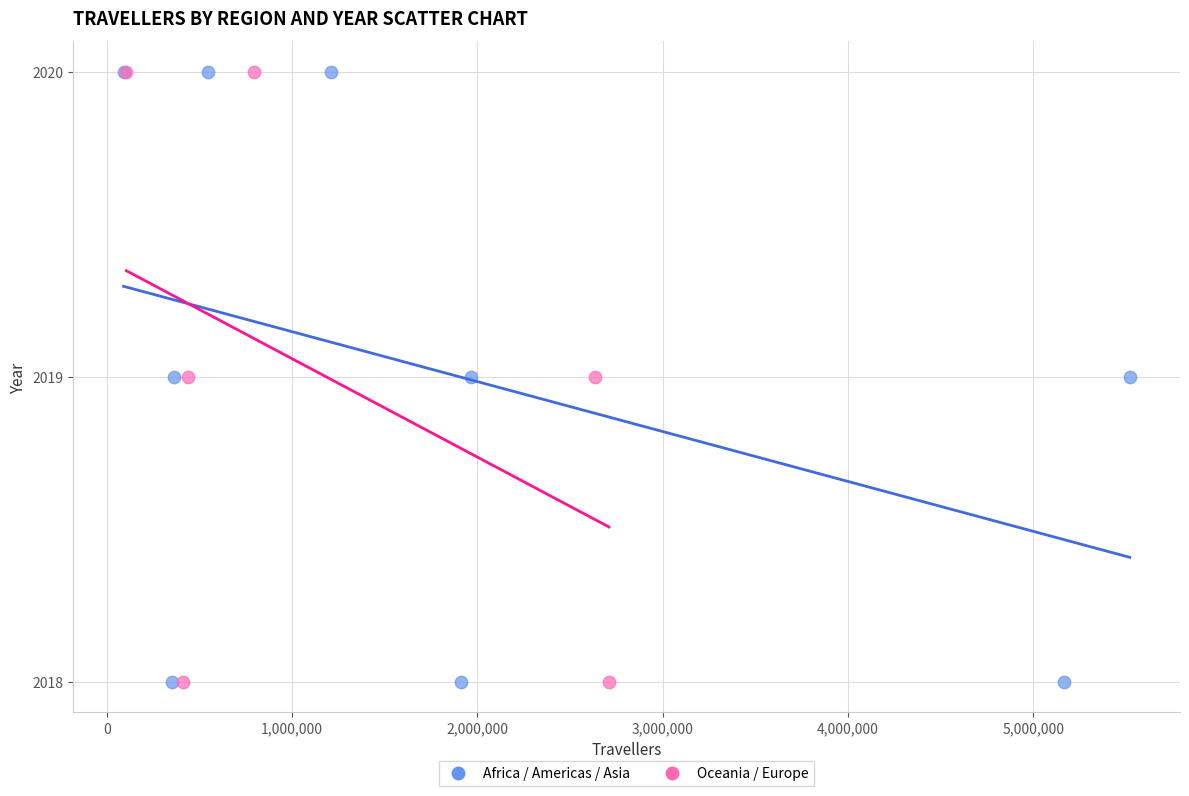

What are all the series names shown in the legend?

Africa / Americas / Asia, Oceania / Europe